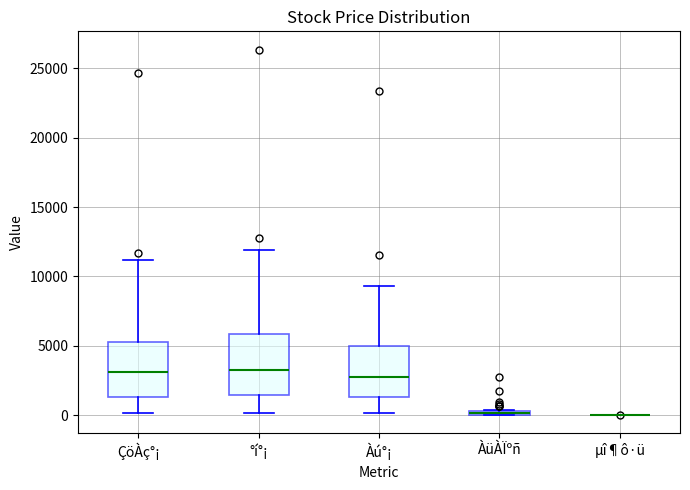

Where is the lower edge of the box for ÇöÀç°¡ on the y-axis? The values are not printed on the chart, so give them approximately, as read against the axis.

1500